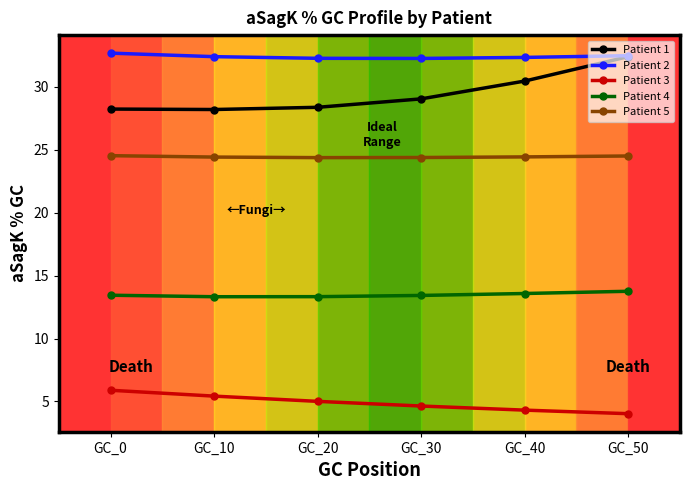

What is the highest value of the Patient 1 series?

32.4